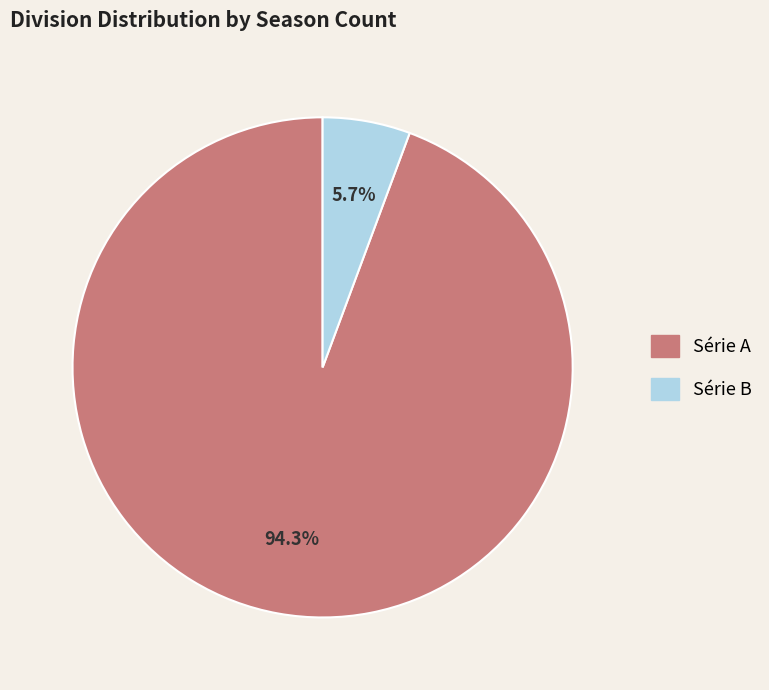

Count the number of slices in the pie.

2